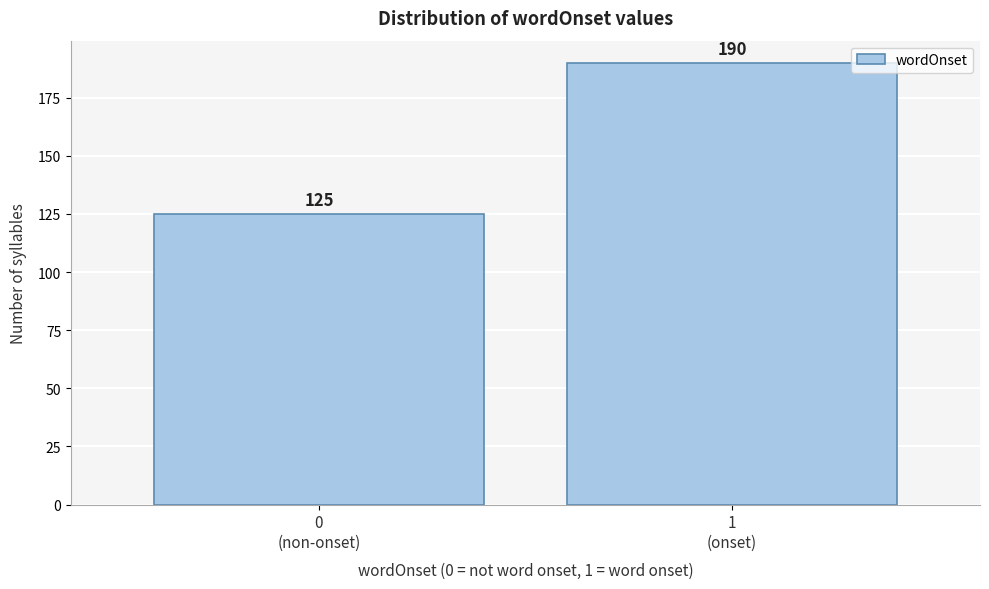

Reading left to right, extract all data points from this chart.

125	190